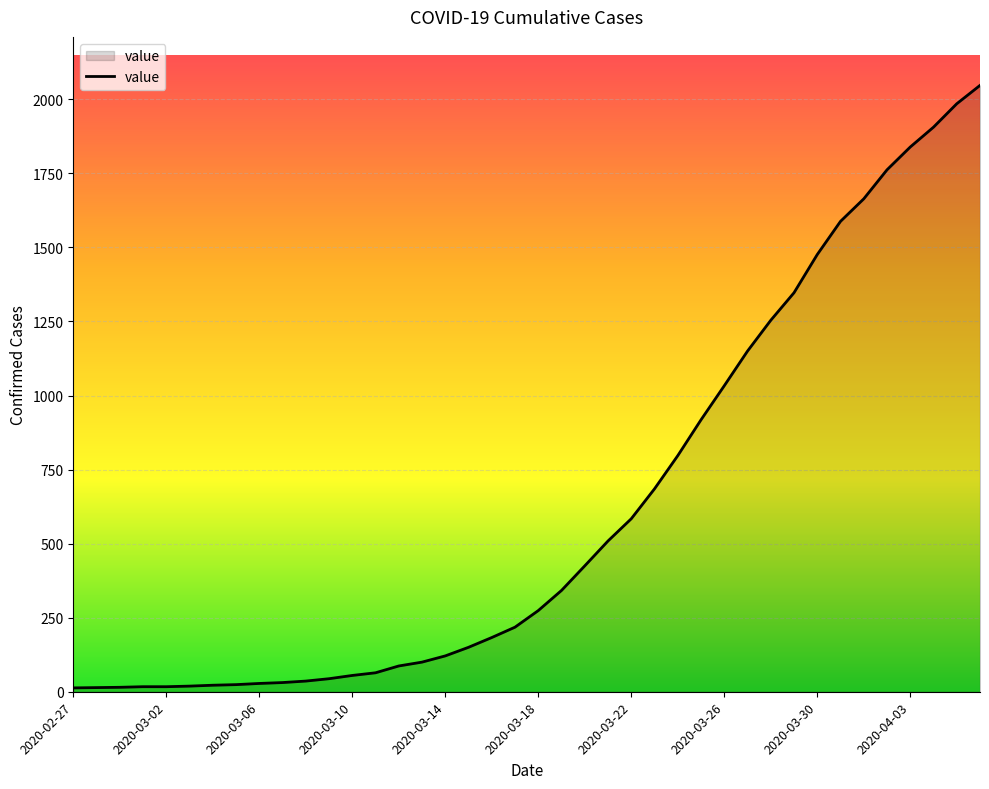

What is the difference between the maximum and minimum values?

2034